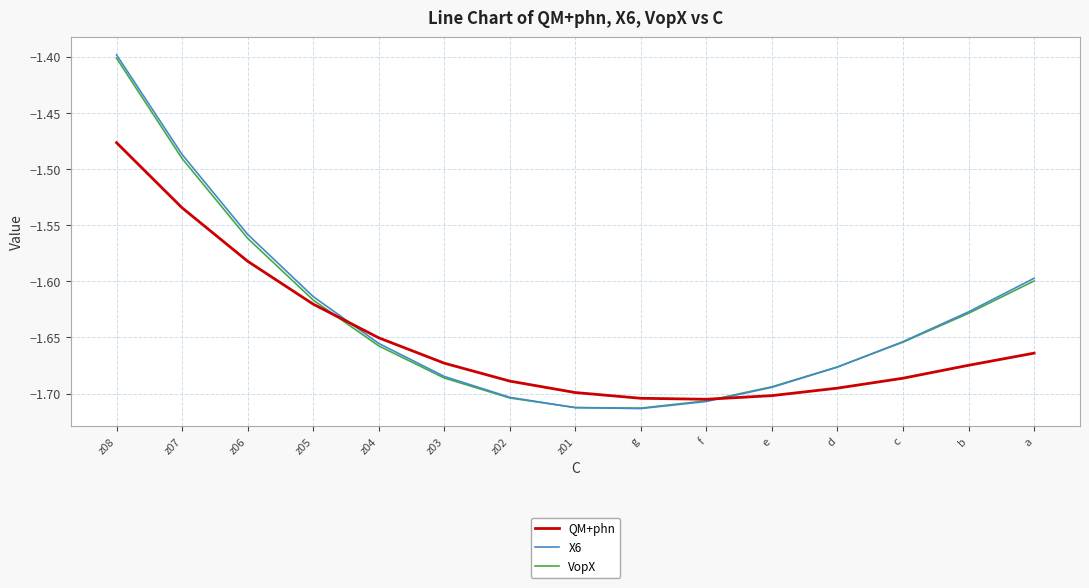

How many lines are shown in the chart?

3